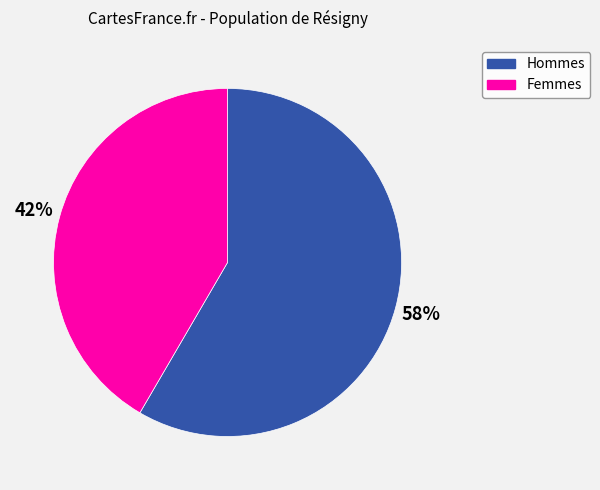

To the nearest percent, what is the average slice percentage?

50%